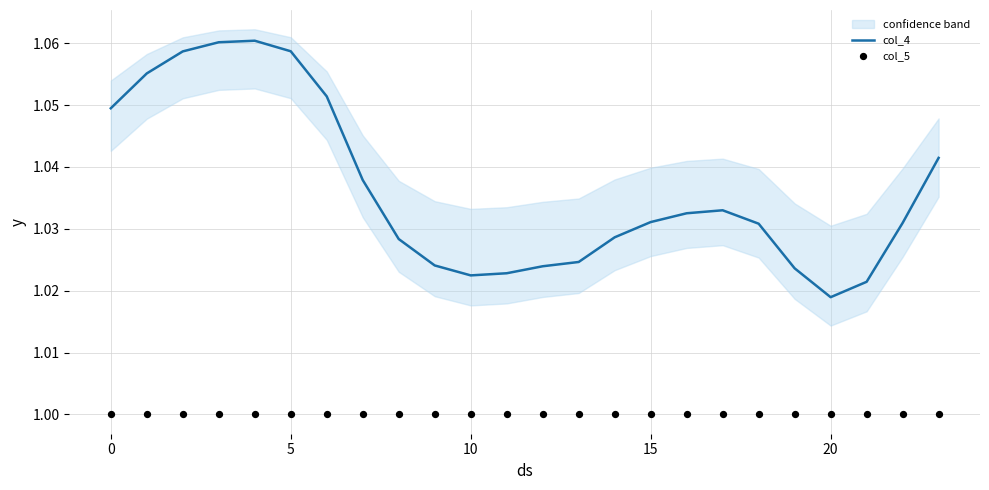

Which series has the largest total across all categories?

col_4